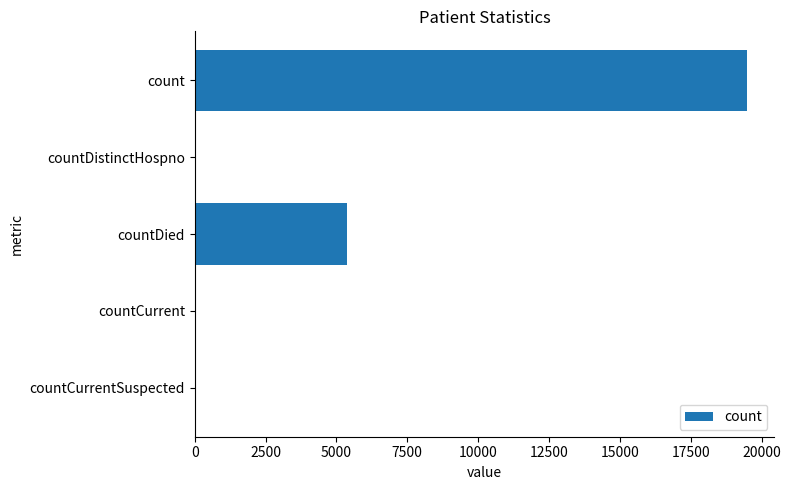

Approximately how many times larger is the value at count compared to countDied?

3.6